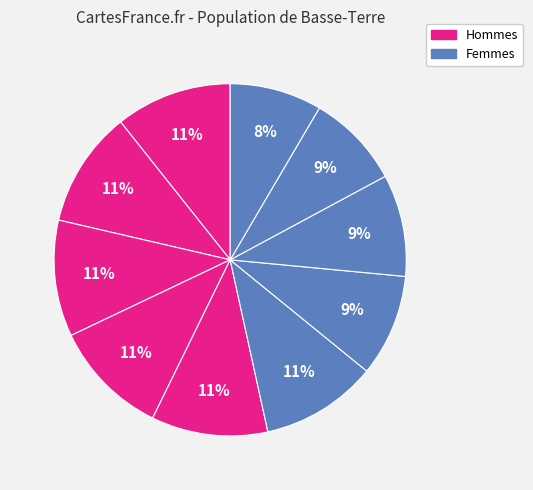

How many slices are in this pie chart?

10